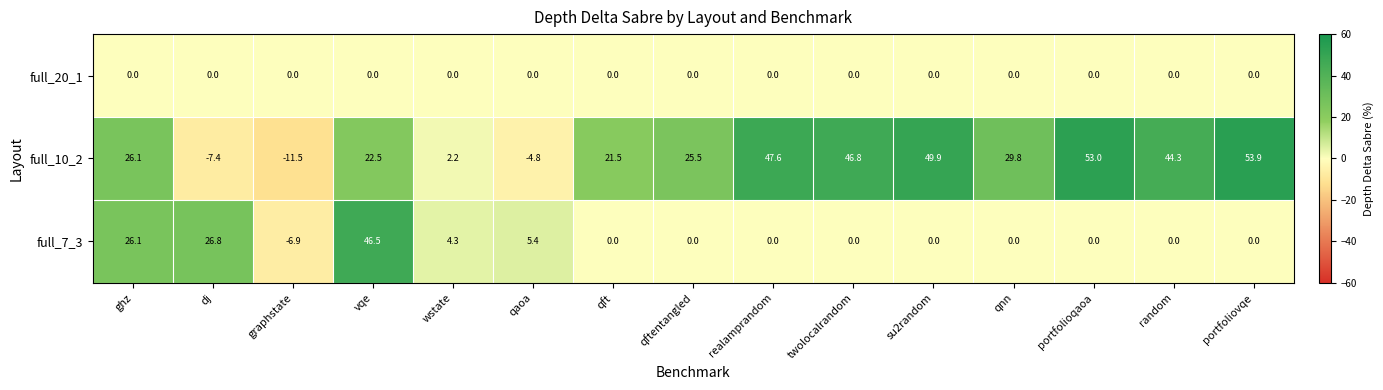

What is the difference between the highest and lowest values at ghz?

26.1